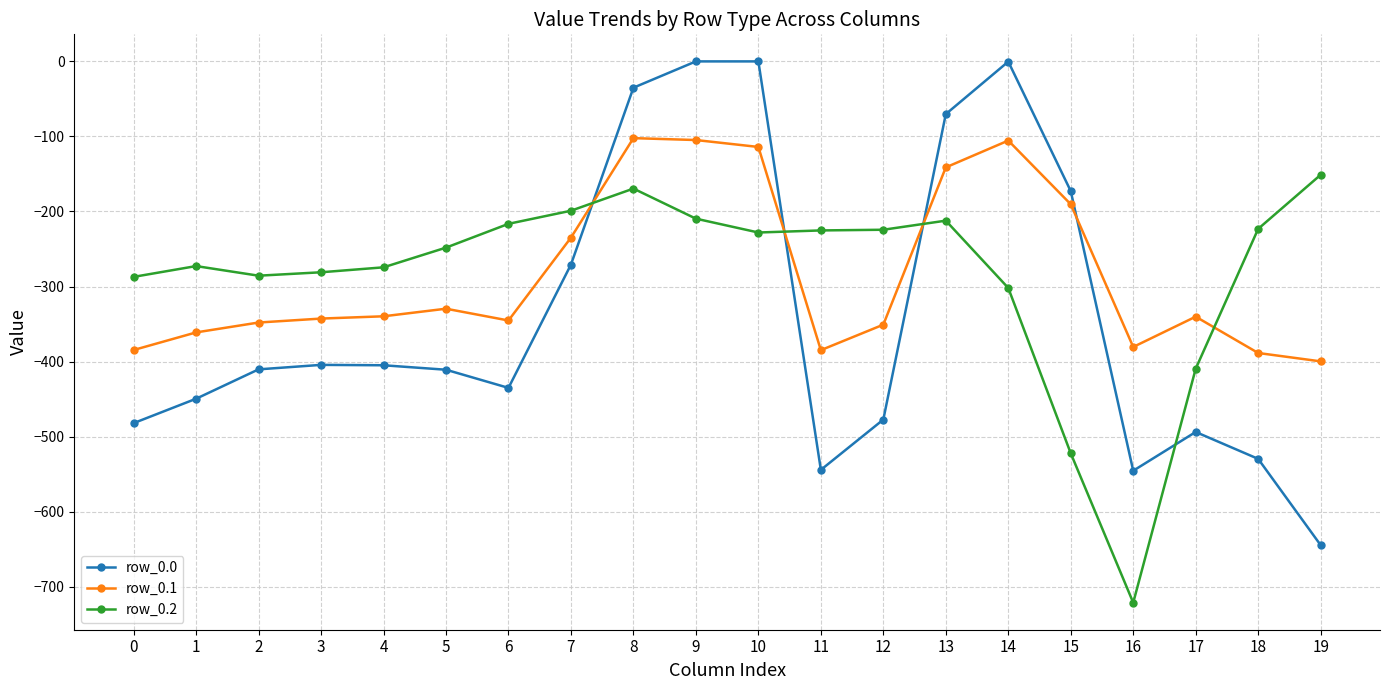

True or false: row_0.0 has a value of -482.0 at 0.

True